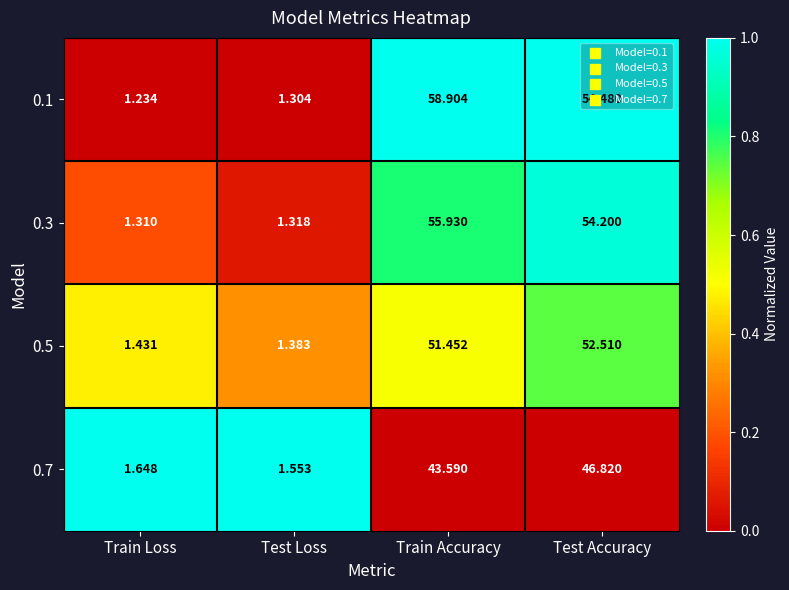

Rank the categories by 0.3 value from lowest to highest.

Train Loss, Test Loss, Test Accuracy, Train Accuracy